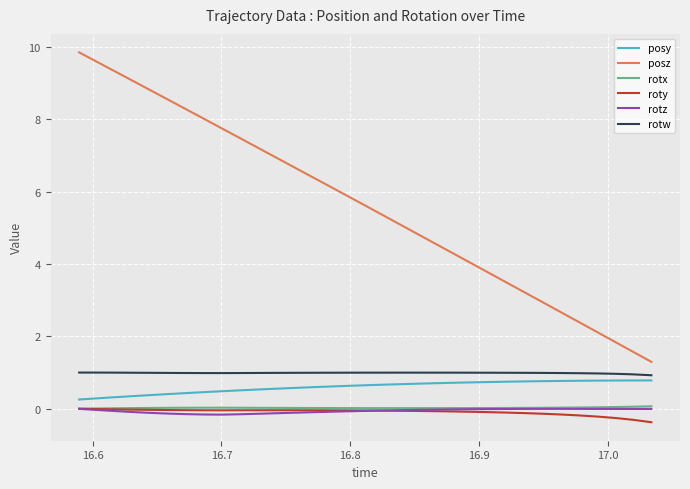

Which series has the largest total across all categories?

posz